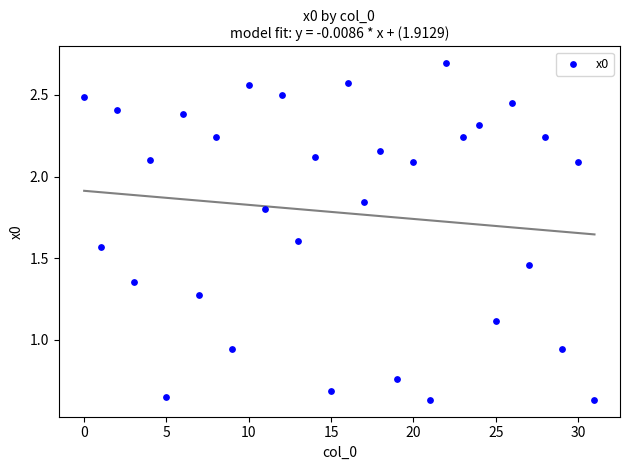

What is the range of Y values (max minus min)?

2.1